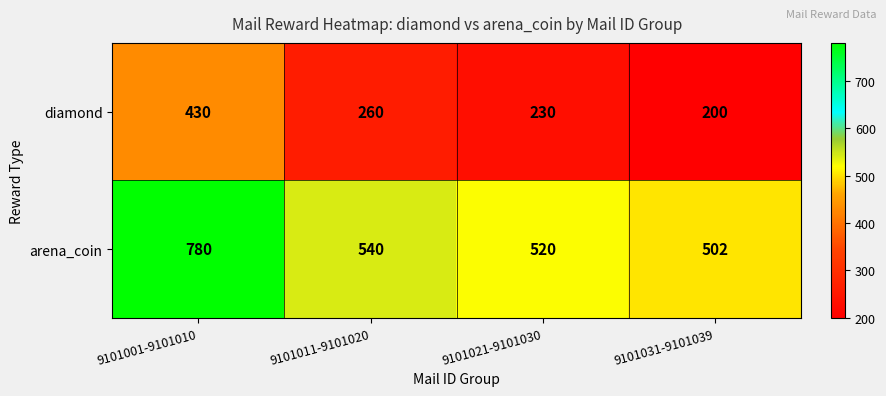

Which series has the largest total across all categories?

arena_coin